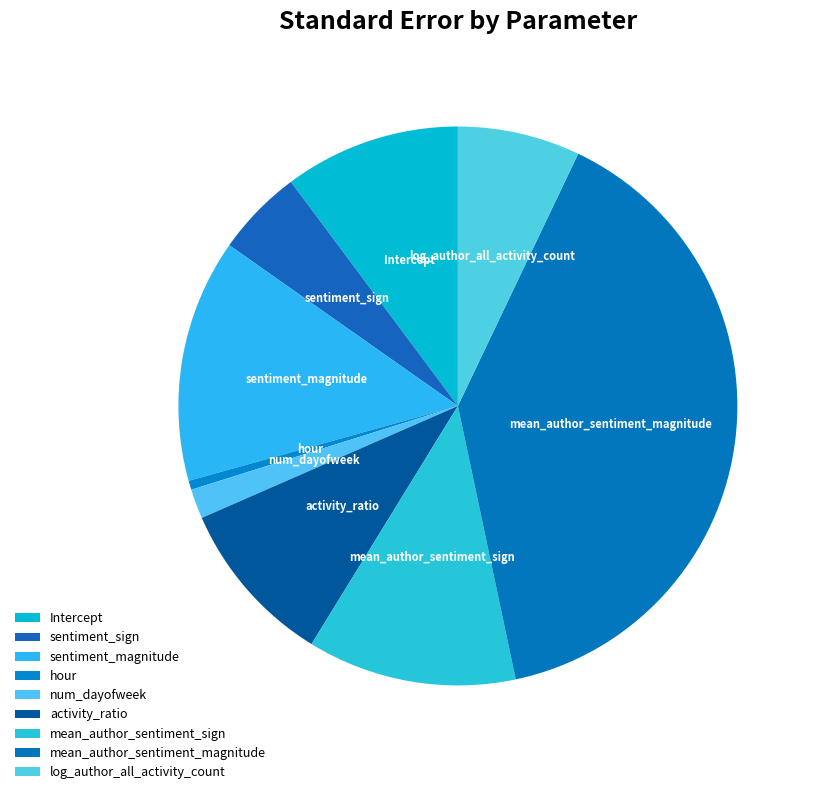

Do num_dayofweek and hour together represent more than half of the pie?

No